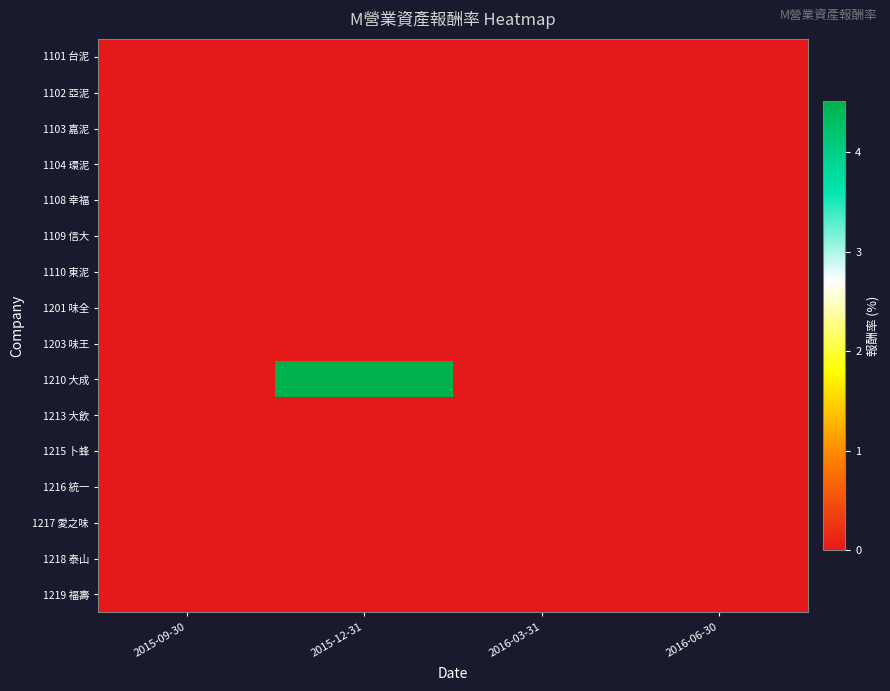

Reading left to right, list all the values displayed in this chart.

1101 台泥: 2015-09-30=0.0	2015-12-31=0.0	2016-03-31=0.0	2016-06-30=0.0
1102 亞泥: 2015-09-30=0.0	2015-12-31=0.0	2016-03-31=0.0	2016-06-30=0.0
1103 嘉泥: 2015-09-30=0.0	2015-12-31=0.0	2016-03-31=0.0	2016-06-30=0.0
1104 環泥: 2015-09-30=0.0	2015-12-31=0.0	2016-03-31=0.0	2016-06-30=0.0
1108 幸福: 2015-09-30=0.0	2015-12-31=0.0	2016-03-31=0.0	2016-06-30=0.0
1109 信大: 2015-09-30=0.0	2015-12-31=0.0	2016-03-31=0.0	2016-06-30=0.0
1110 東泥: 2015-09-30=0.0	2015-12-31=0.0	2016-03-31=0.0	2016-06-30=0.0
1201 味全: 2015-09-30=0.0	2015-12-31=0.0	2016-03-31=0.0	2016-06-30=0.0
1203 味王: 2015-09-30=0.0	2015-12-31=0.0	2016-03-31=0.0	2016-06-30=0.0
1210 大成: 2015-09-30=0.0	2015-12-31=4.5	2016-03-31=0.0	2016-06-30=0.0
1213 大飲: 2015-09-30=0.0	2015-12-31=0.0	2016-03-31=0.0	2016-06-30=0.0
1215 卜蜂: 2015-09-30=0.0	2015-12-31=0.0	2016-03-31=0.0	2016-06-30=0.0
1216 統一: 2015-09-30=0.0	2015-12-31=0.0	2016-03-31=0.0	2016-06-30=0.0
1217 愛之味: 2015-09-30=0.0	2015-12-31=0.0	2016-03-31=0.0	2016-06-30=0.0
1218 泰山: 2015-09-30=0.0	2015-12-31=0.0	2016-03-31=0.0	2016-06-30=0.0
1219 福壽: 2015-09-30=0.0	2015-12-31=0.0	2016-03-31=0.0	2016-06-30=0.0